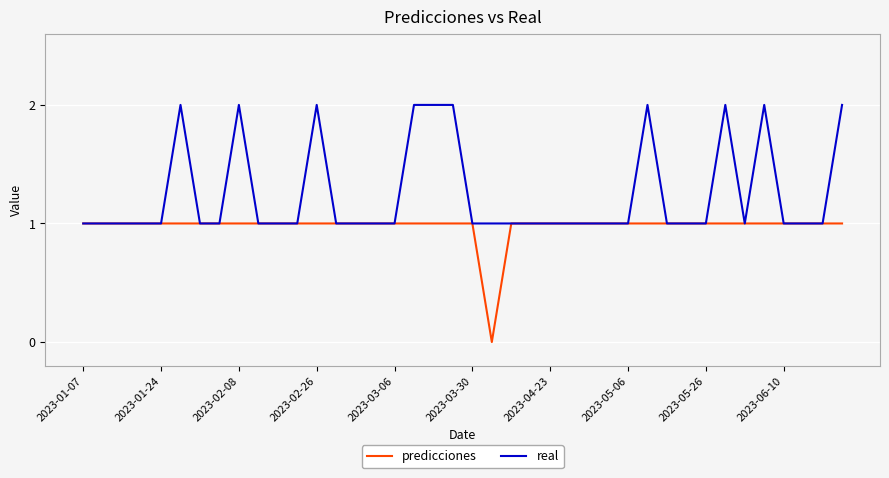

List the series in order of their peak value, highest first.

real, predicciones